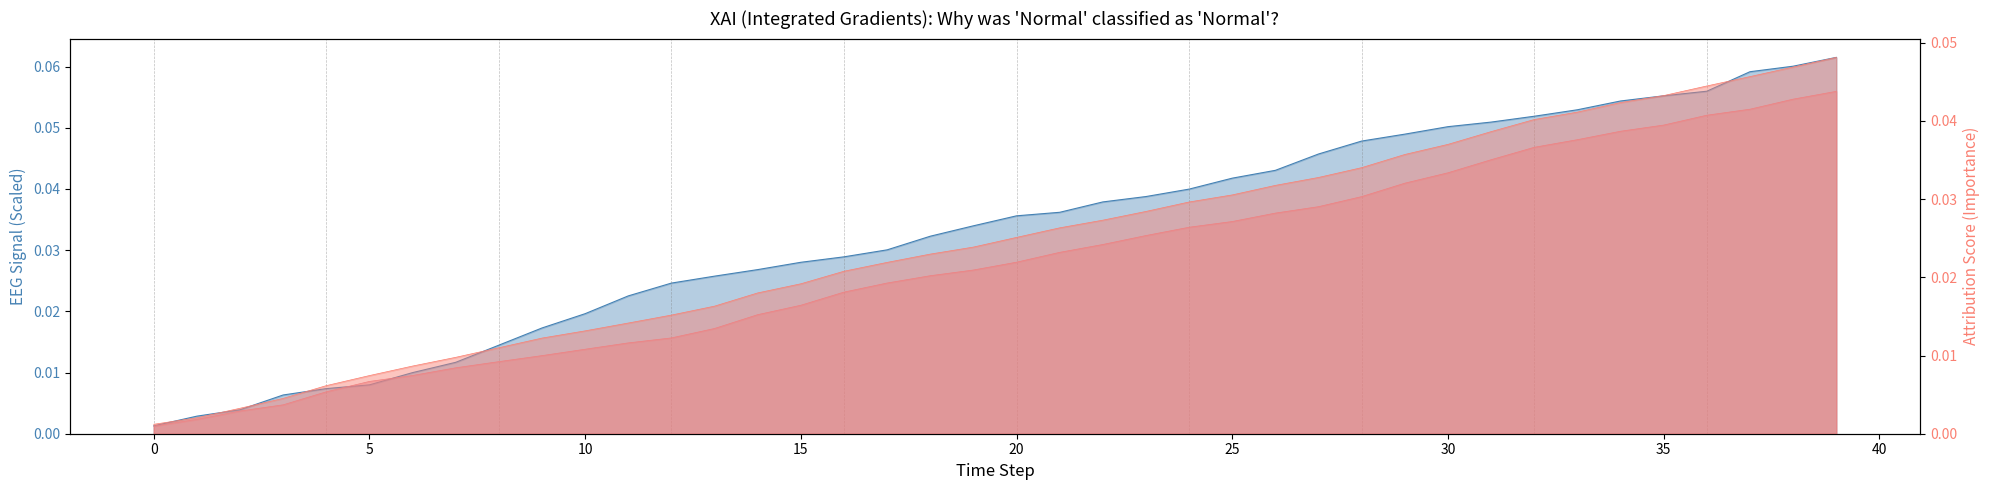

What is the sum of all col_2 line values?

0.9